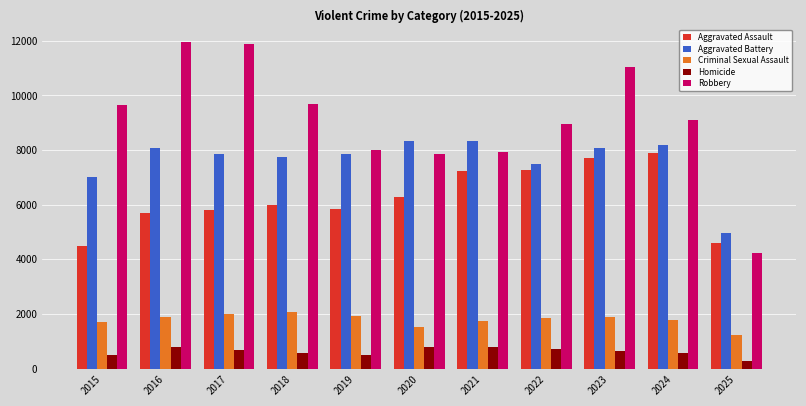

Which series has the largest total across all categories?

Robbery